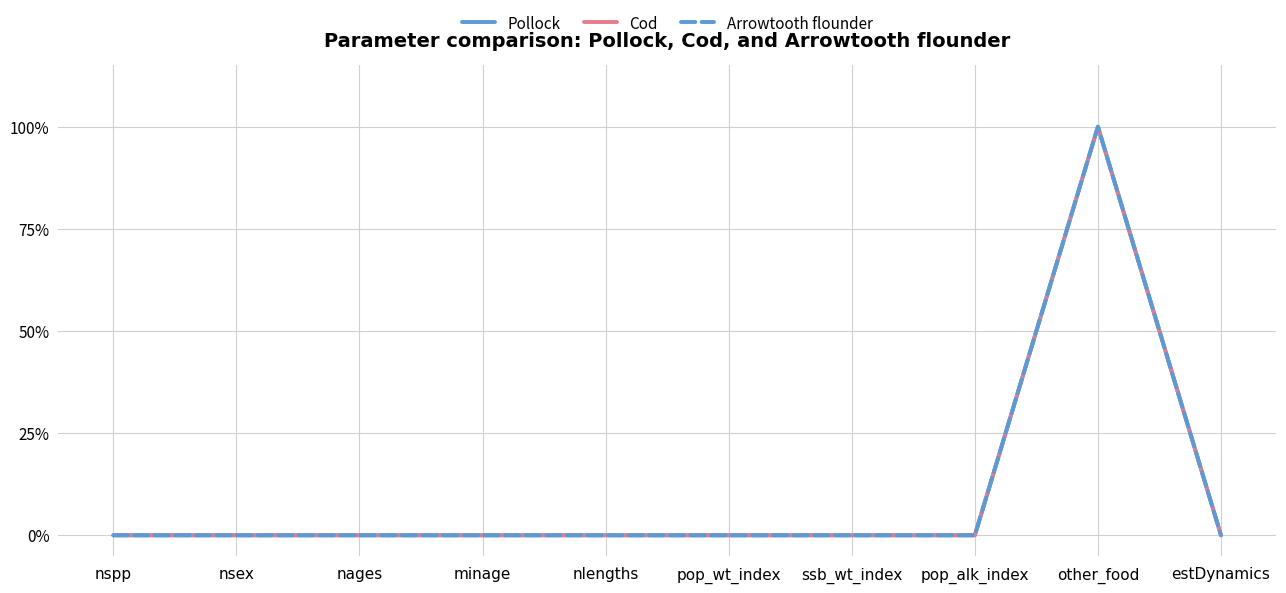

Is this an area chart (filled region under the line)?

No